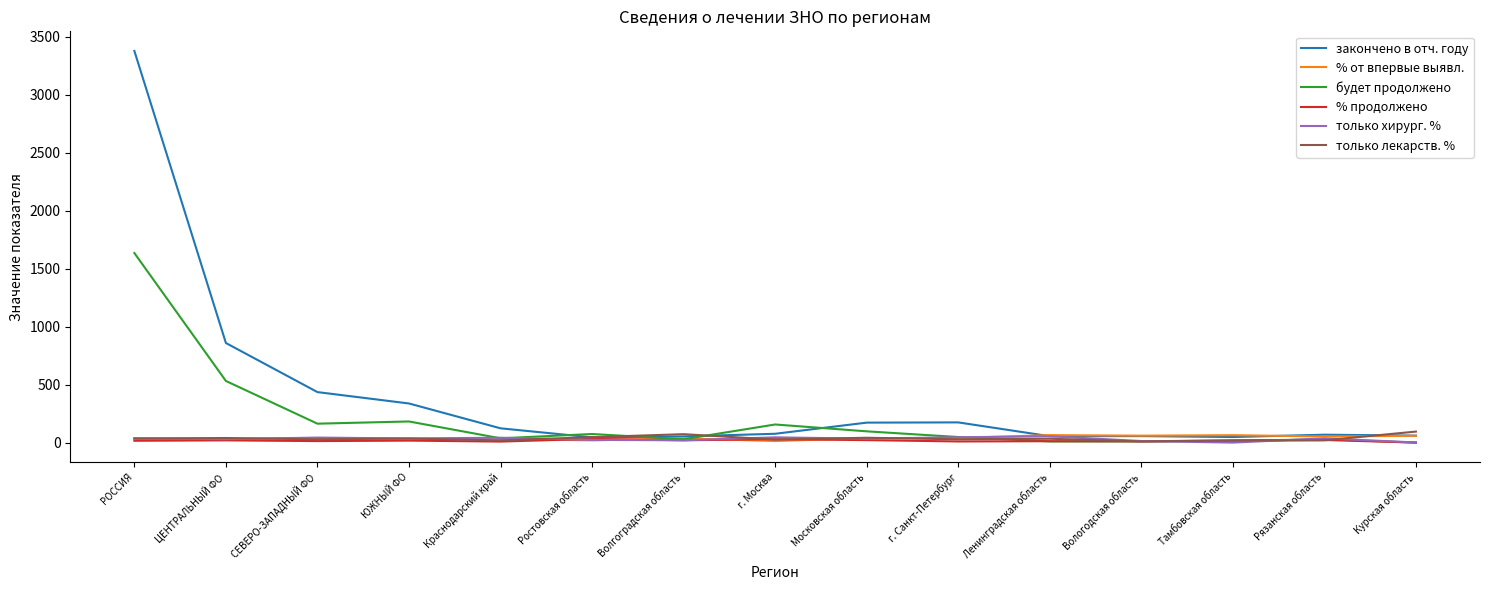

At which label does будет продолжено reach its peak?

РОССИЯ